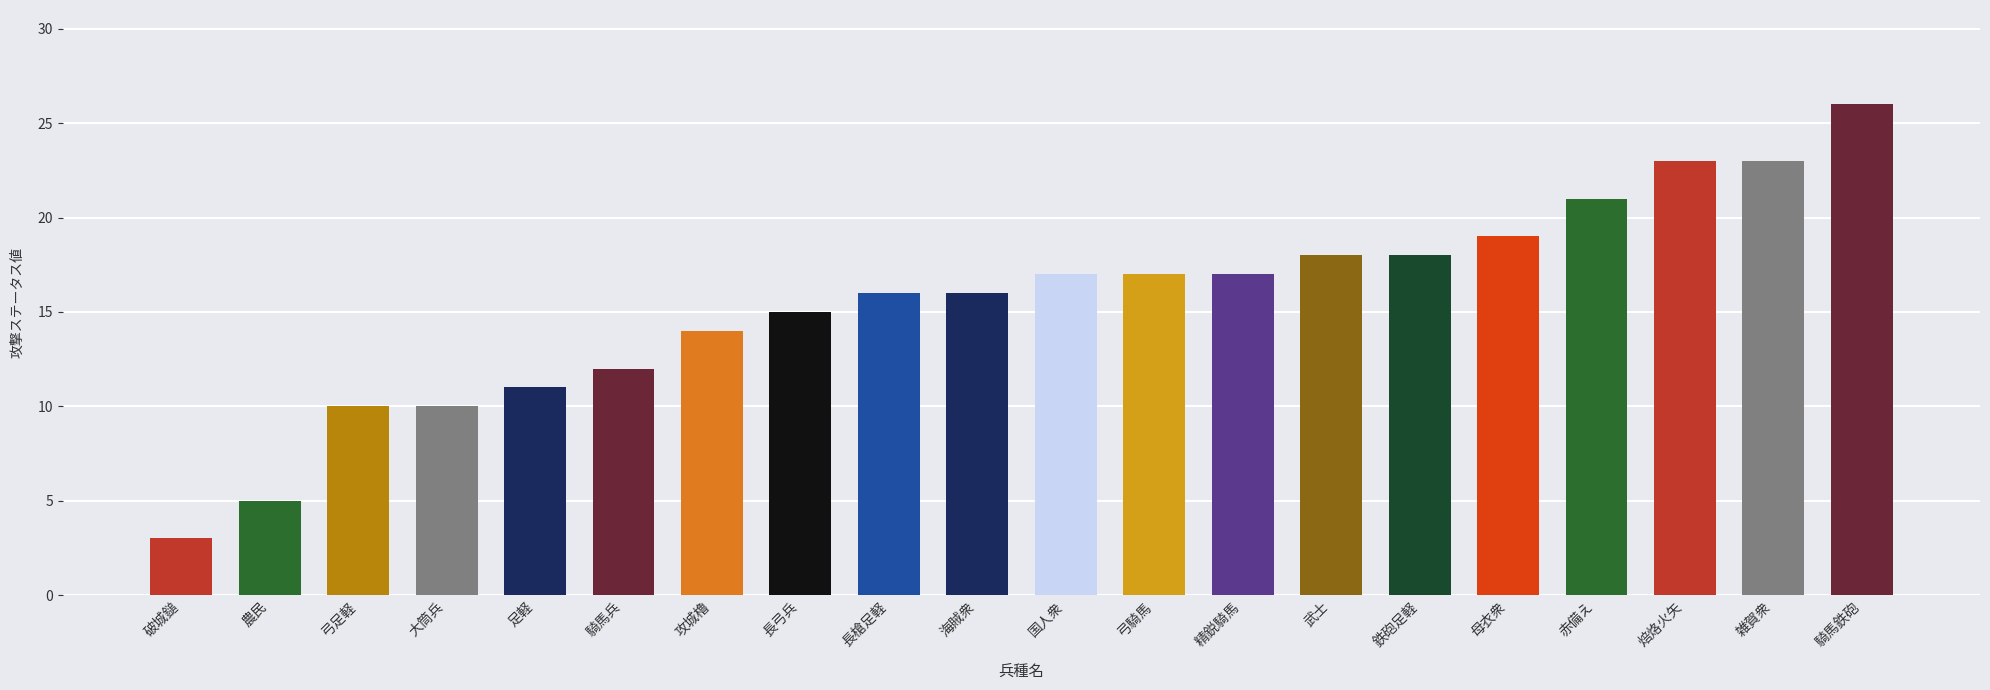

How many bars are there in total?

20